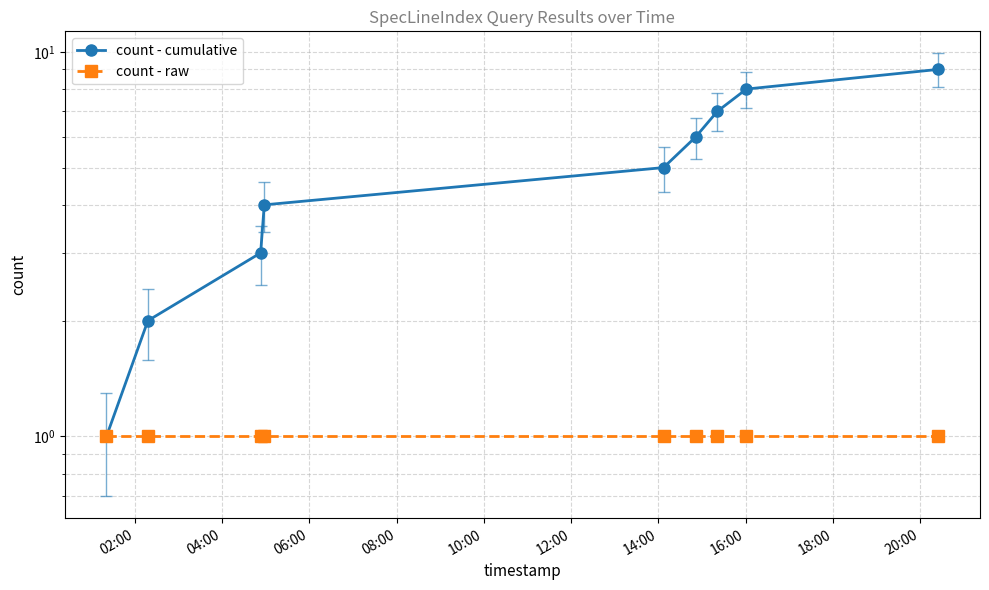

At how many categories does at least one series exceed 8?

1